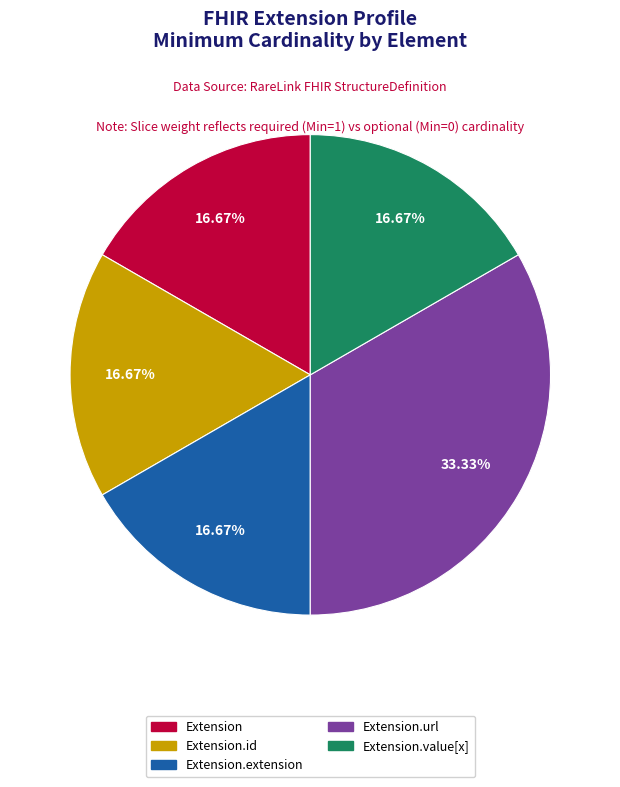

Is there any slice that represents more than half of the pie?

No